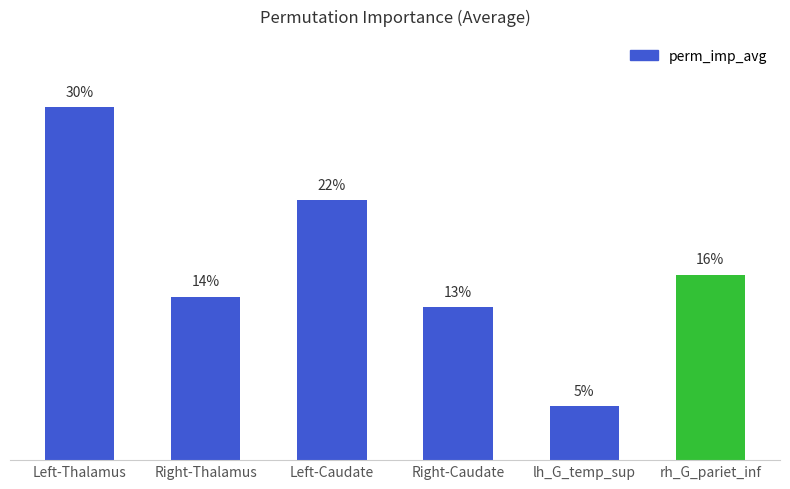

Are the bars horizontal?

No